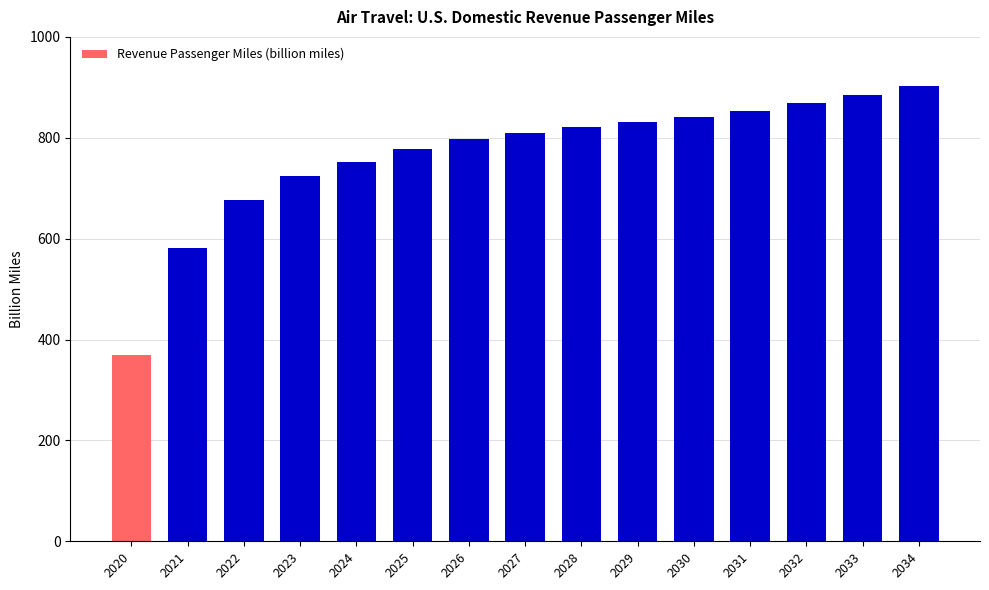

Which category has the highest value across all series?

2034